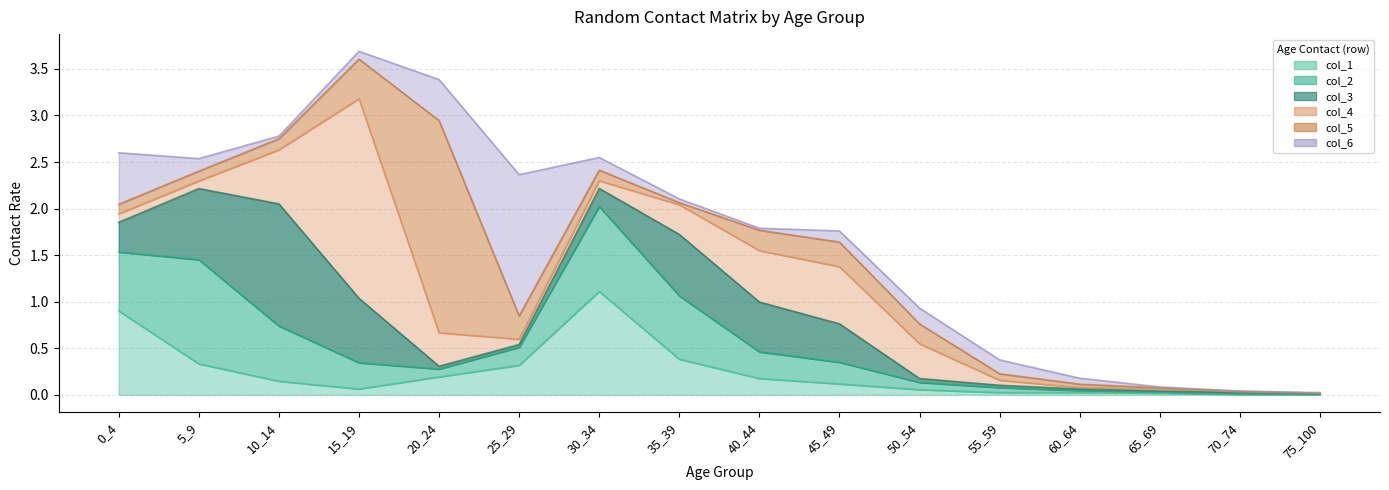

True or false: col_3 has a value of 0.1 at 50_54.

False